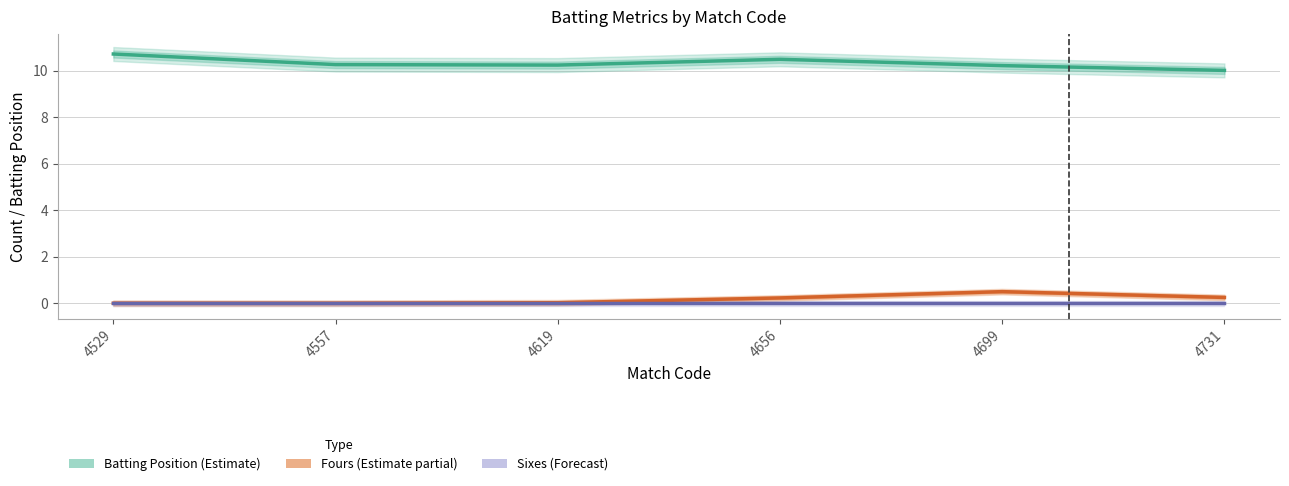

Is it true that Fours (Estimate partial) equals 0.4 at 4731?

False